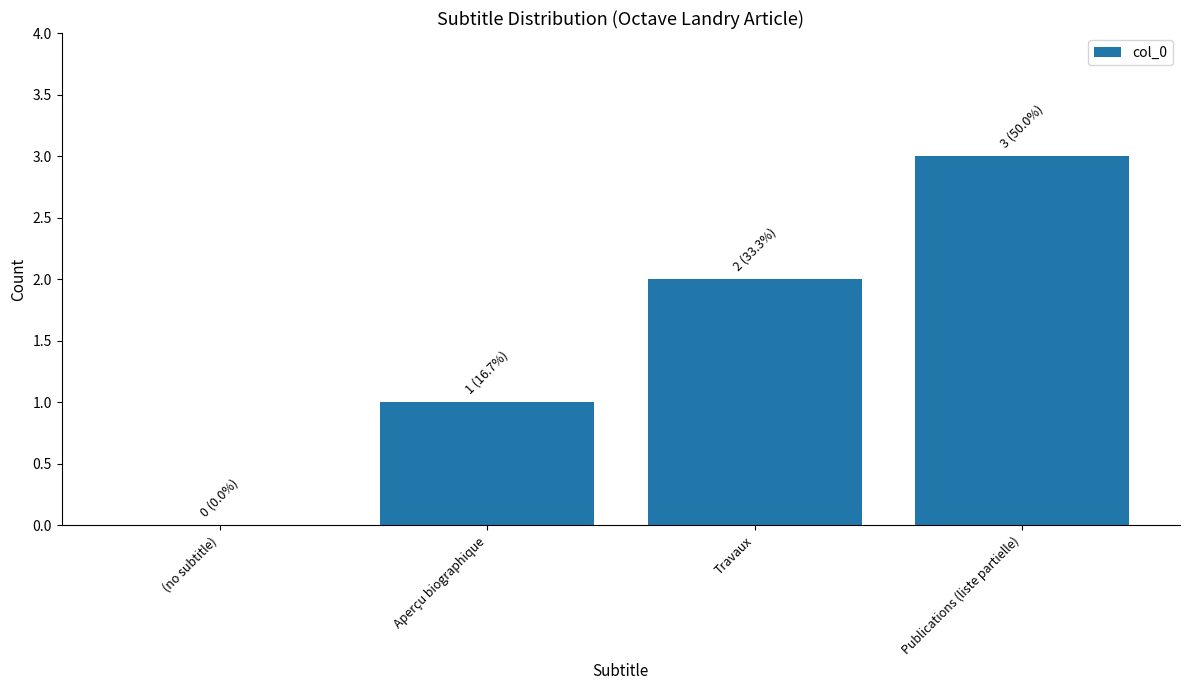

Reading left to right, what are all the values shown in this chart?

0	1	2	3